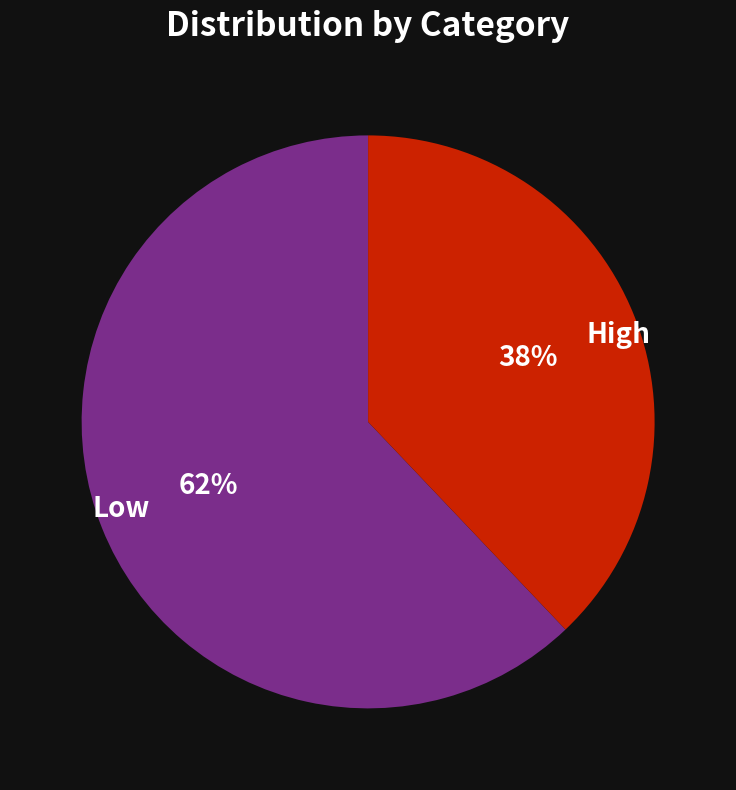

Do High and Low together represent more than half of the pie?

Yes